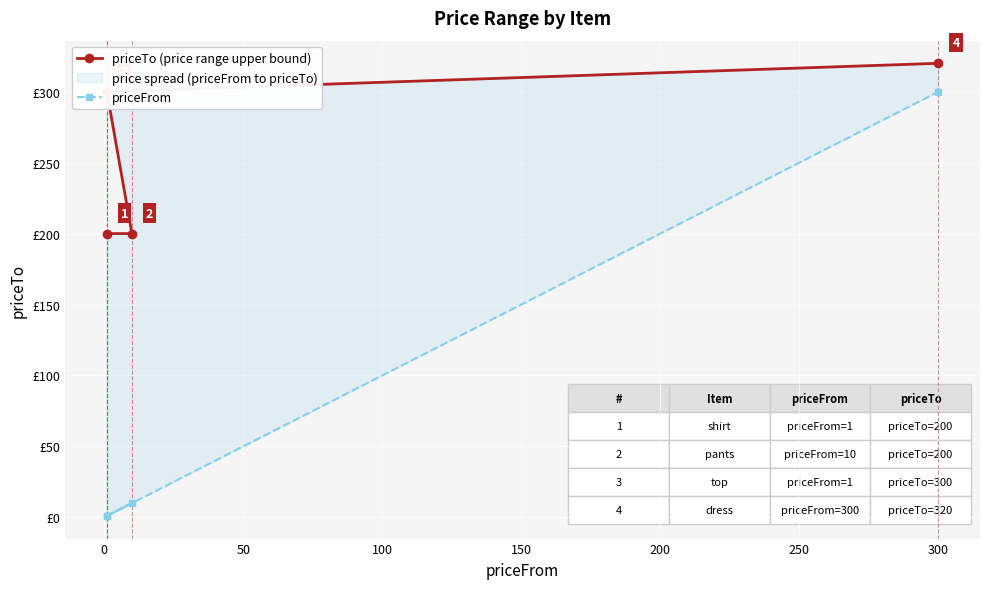

How many values in the priceTo (price range upper bound) series are below 300?

2